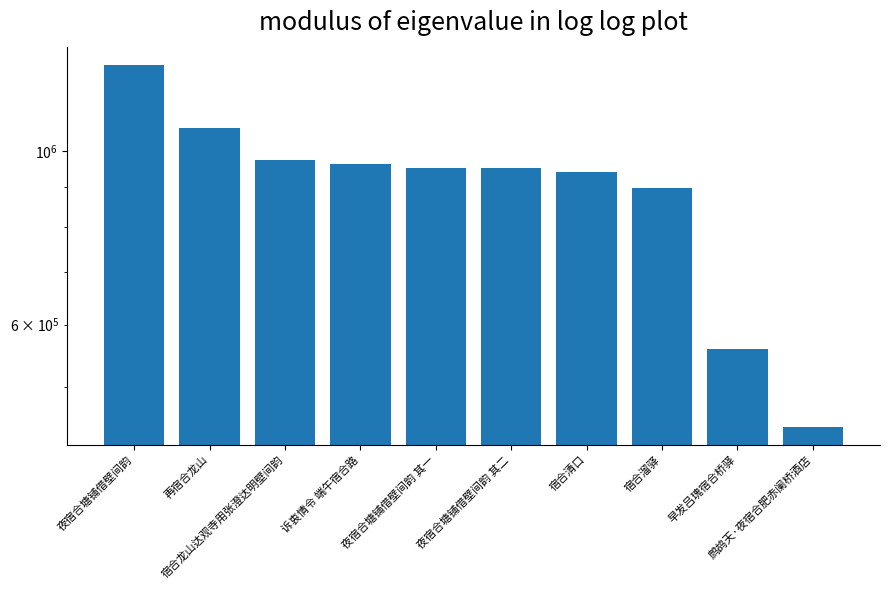

How many data points does each series have?

10